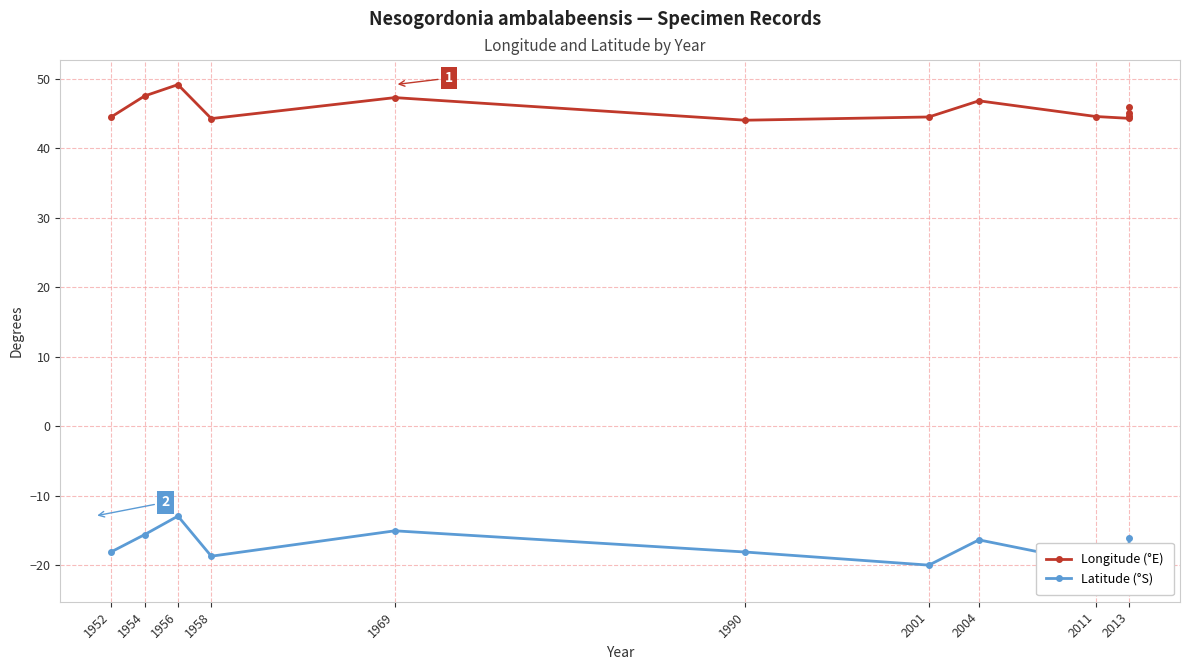

List the series in order of their overall mean, highest first.

Longitude (°E), Latitude (°S)